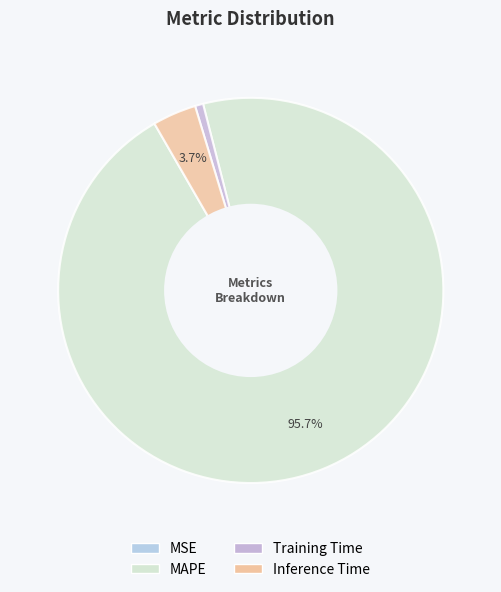

How many segments does this pie chart have?

4